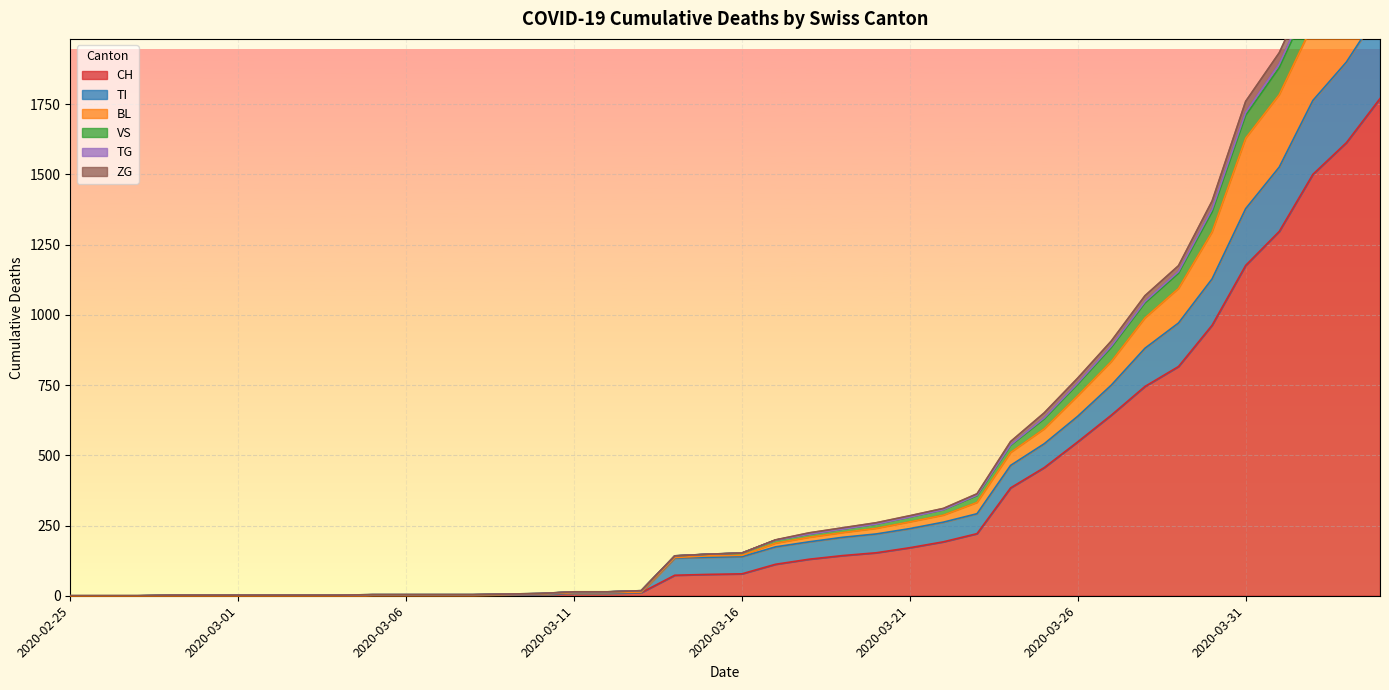

What is the spread (max minus min) of values at 2020-02-28?

2